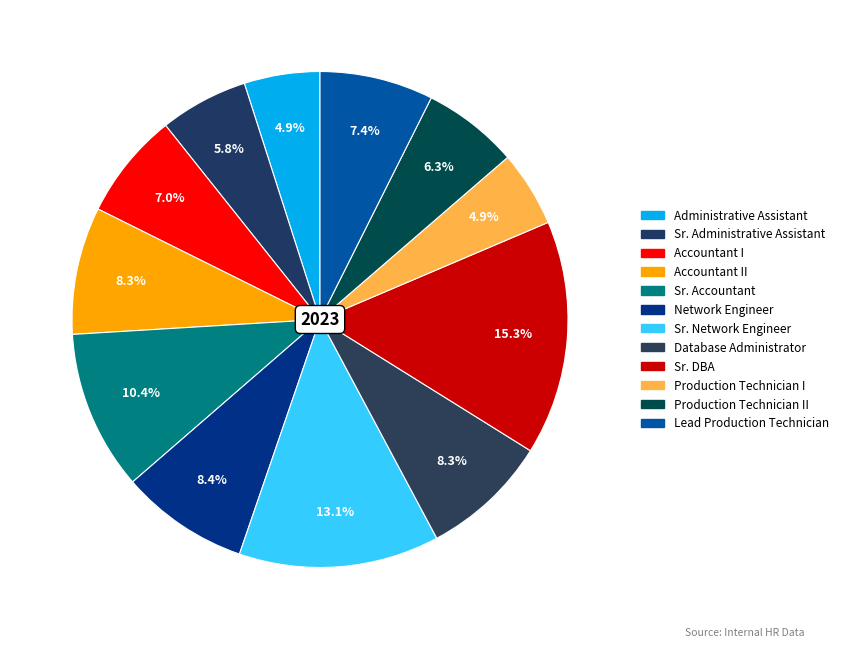

Is there a majority slice in this chart?

No